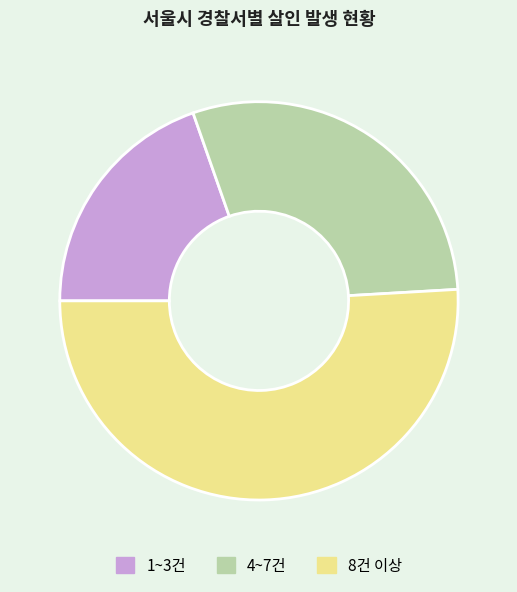

Is it true that 8건 이상 is 61% of the pie?

False